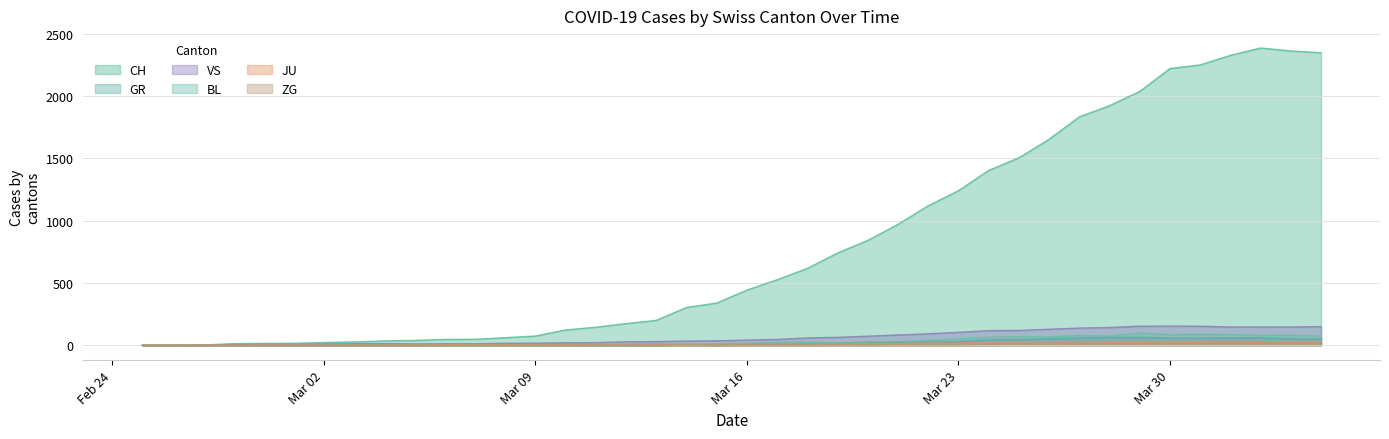

How many positive values does the GR series have?

21